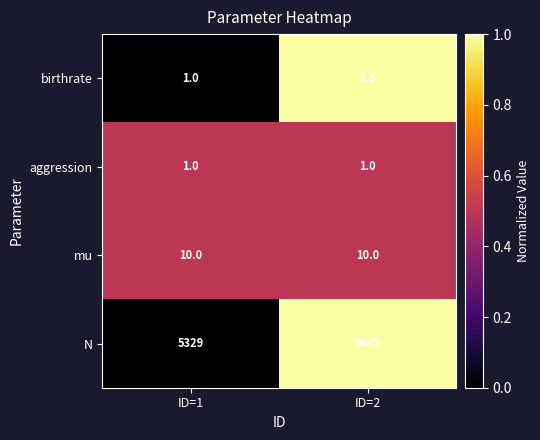

Which series has the largest range (max minus min)?

N